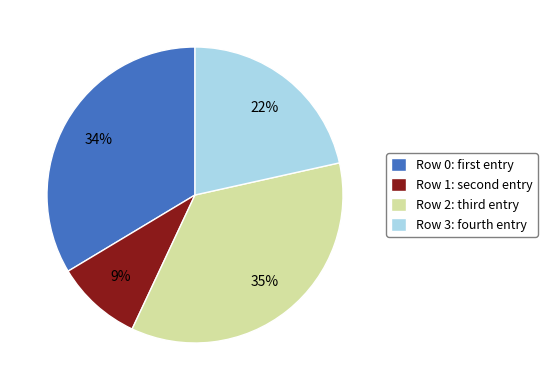

To the nearest percent, what is the difference between the largest and smallest slice percentages?

26%